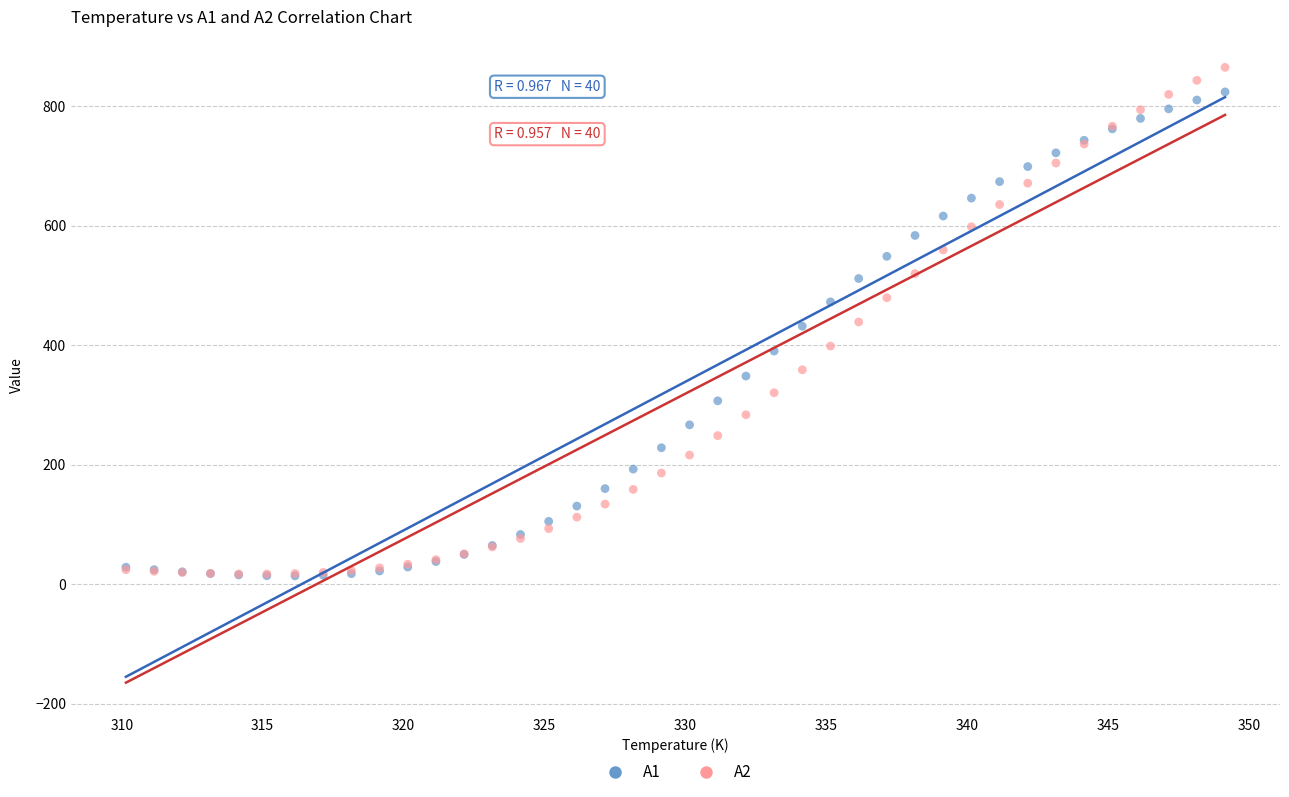

What are all the series names shown in the legend?

A1, A2